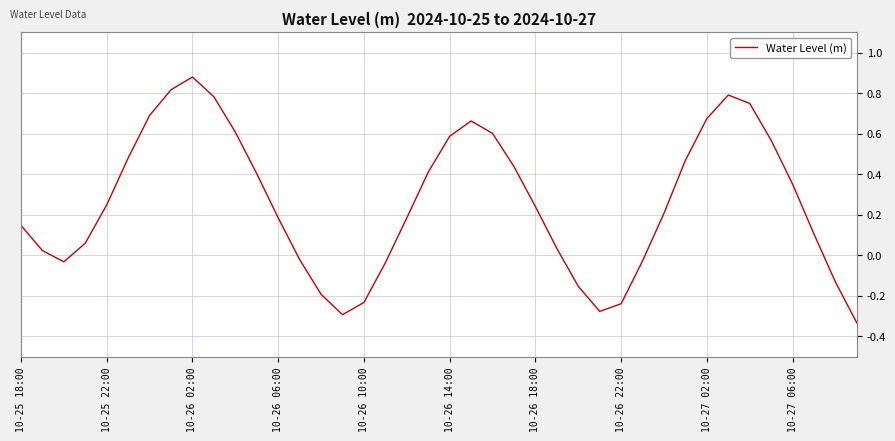

What is the difference between the maximum and minimum values?

1.2